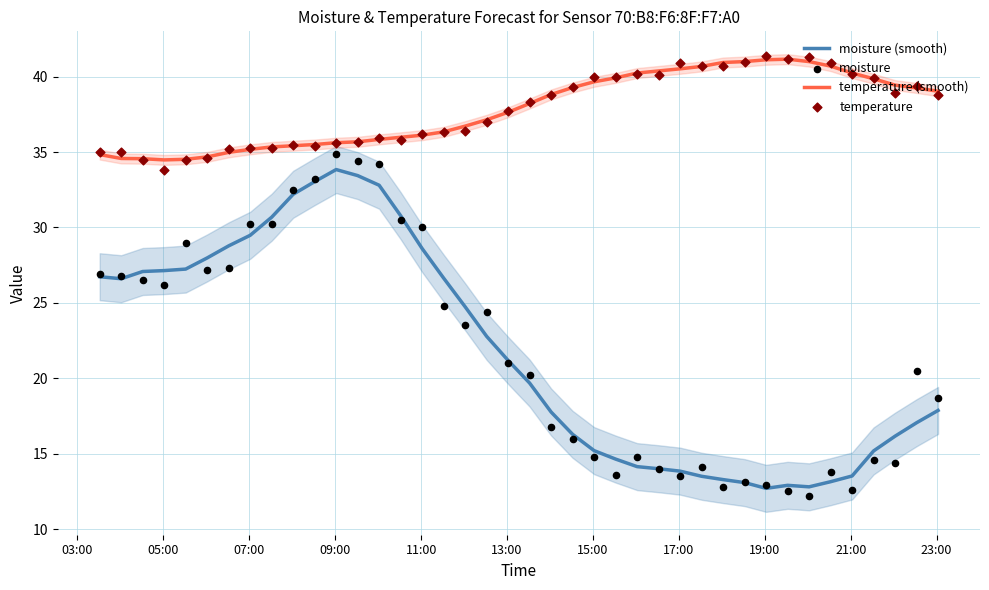

Which series has the largest total across all categories?

temperature